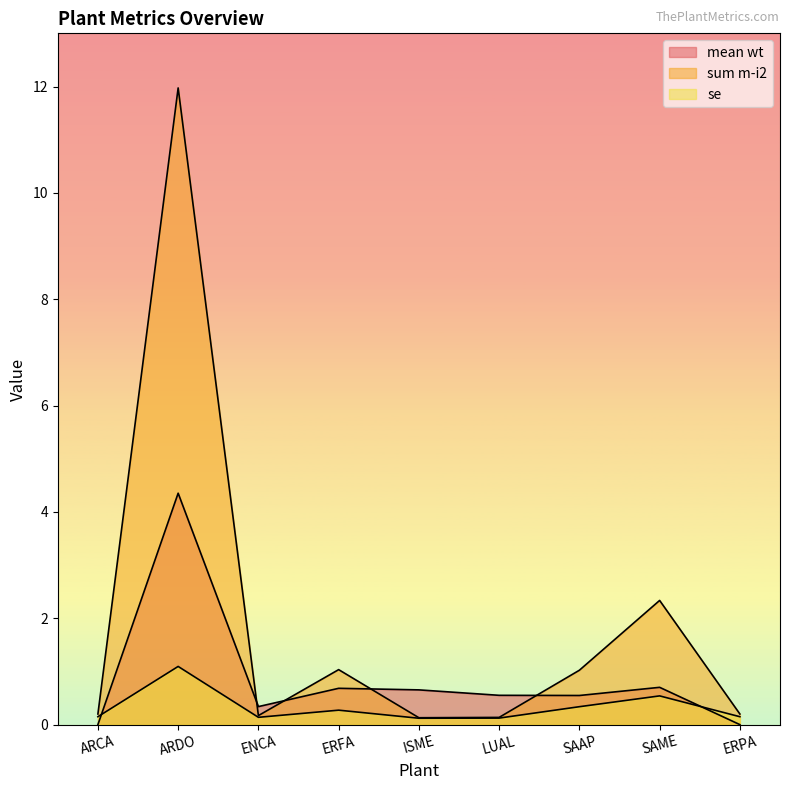

What is the label of the 9th point from the right?

ARCA